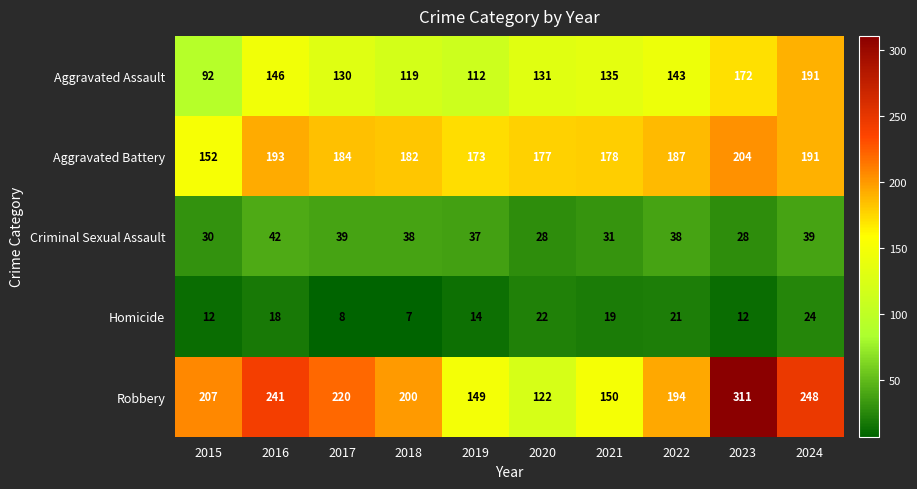

Is it true that Robbery equals 262 at 2018?

False